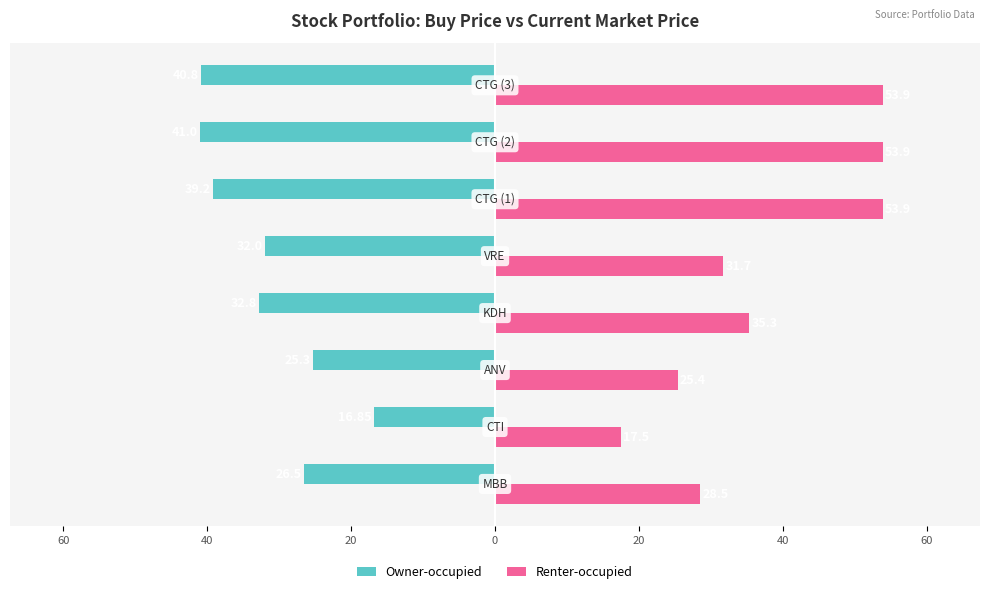

What are all the series names shown in the legend?

Owner-occupied, Renter-occupied